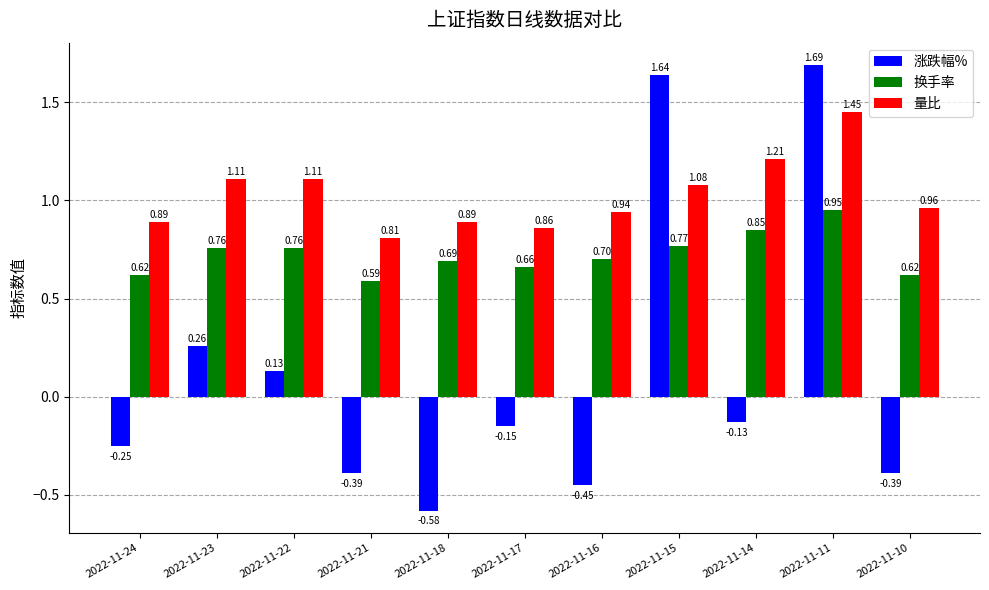

How many bars are there in total?

33